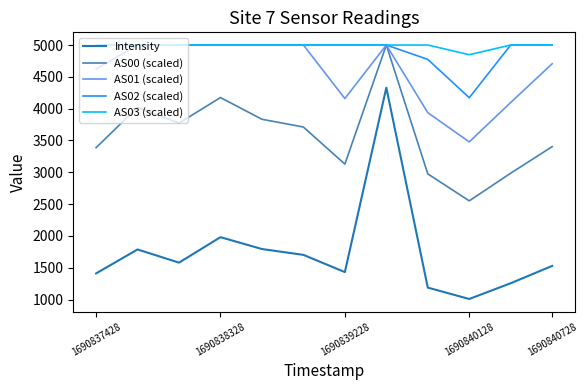

What is the sum of all AS03 (scaled) values?

59848.1